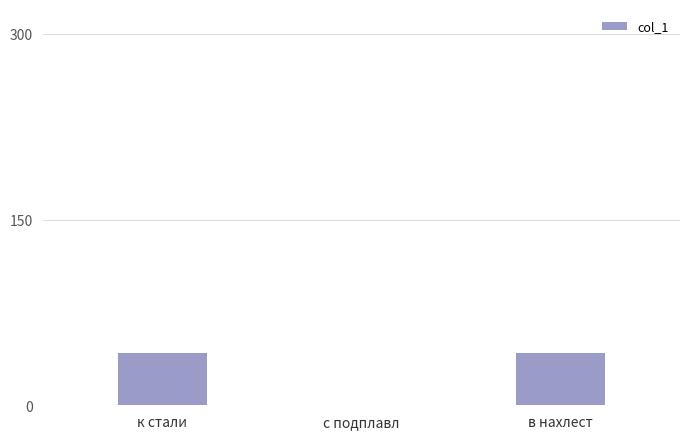

How many data points does each series have?

3